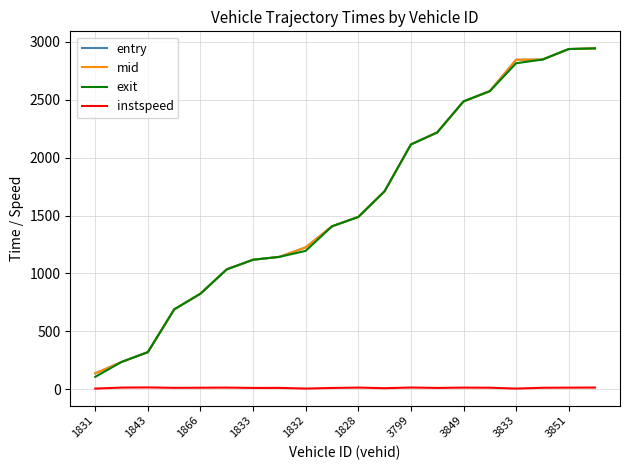

True or false: instspeed and entry intersect in this chart.

False